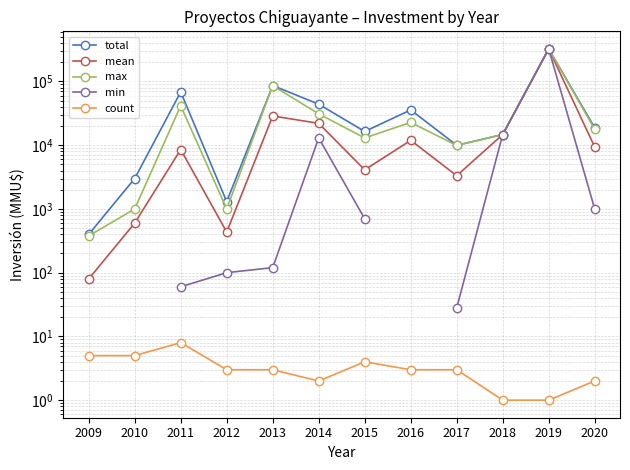

Is this an area chart (filled region under the line)?

No